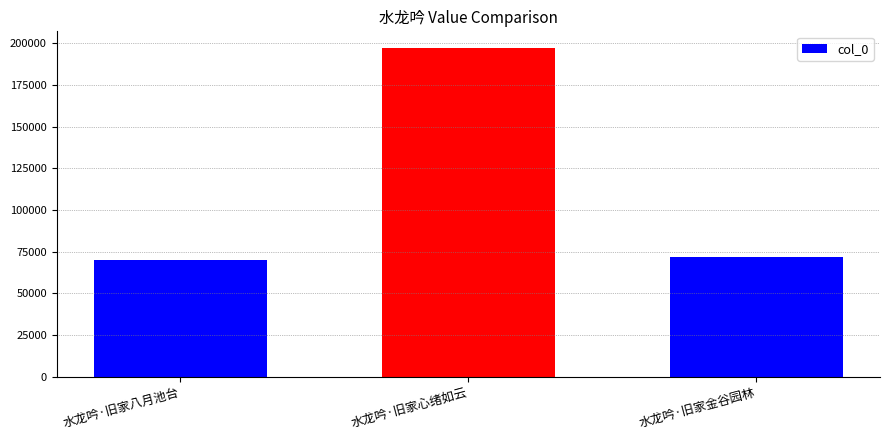

What is the sum of the values at 水龙吟·旧家心绪如云 and 水龙吟·旧家八月池台?

267609